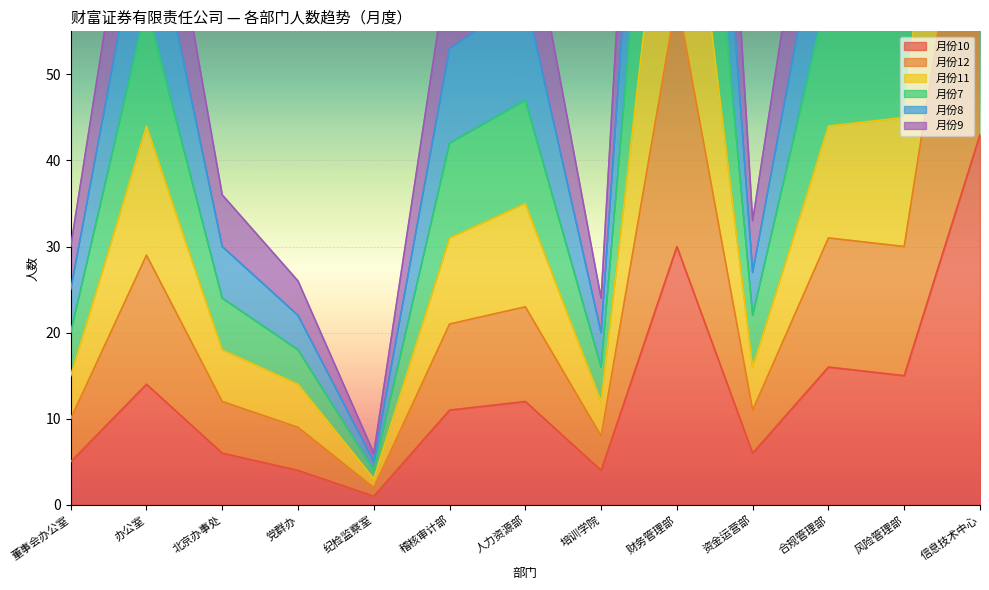

Count the number of data series in this chart.

6